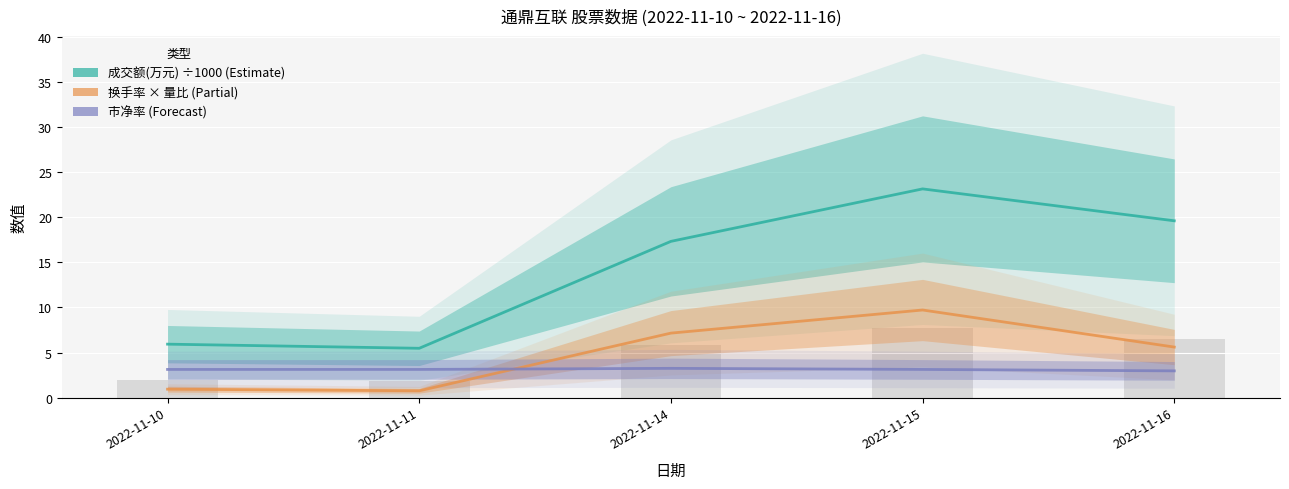

What is the difference between the second highest and second lowest values in the 成交额(万元) ÷1000 (Estimate) series?

13.7